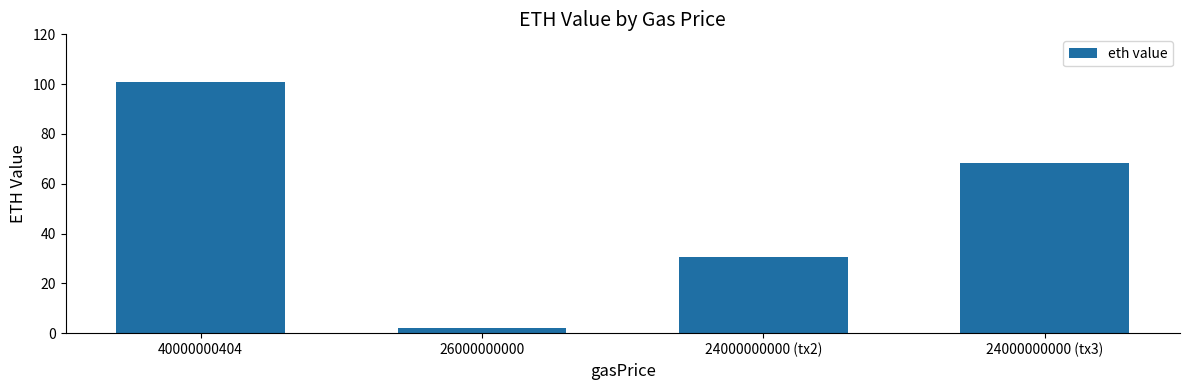

What is the label of the 4th bar from the right?

40000000404